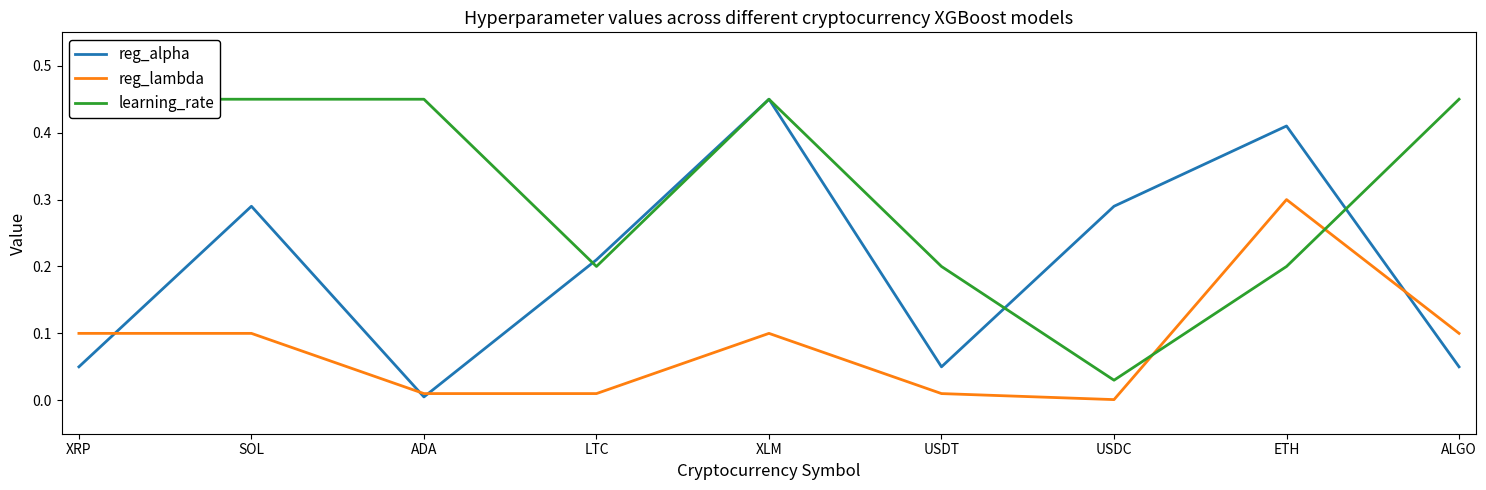

At which category does learning_rate reach its first local valley?

LTC